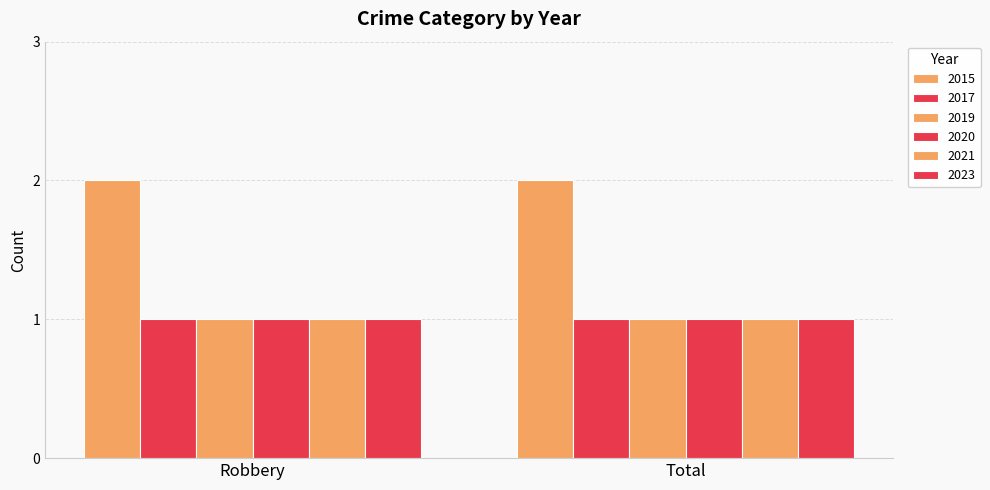

How many data points does each series have?

2